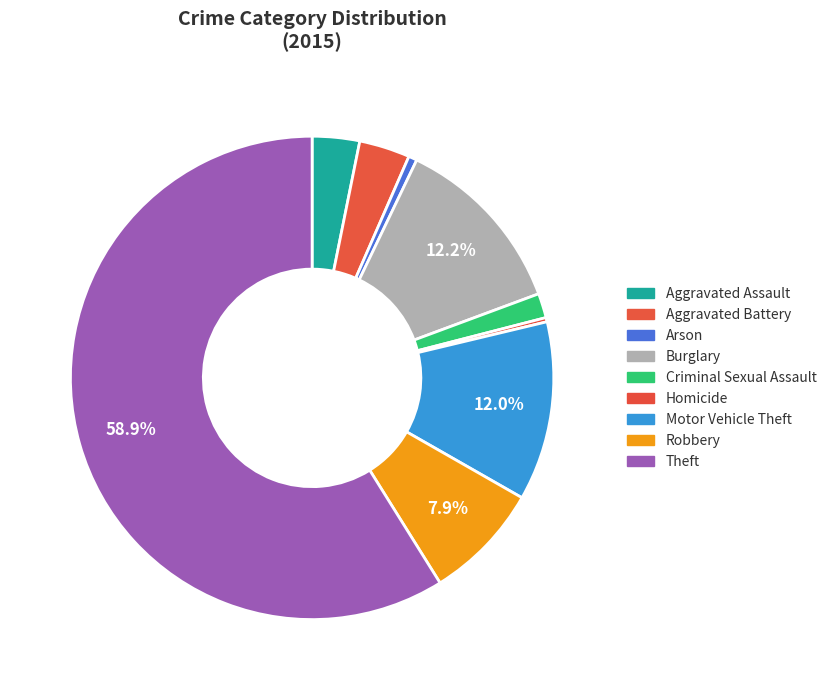

What is the largest slice in the pie chart?

Theft